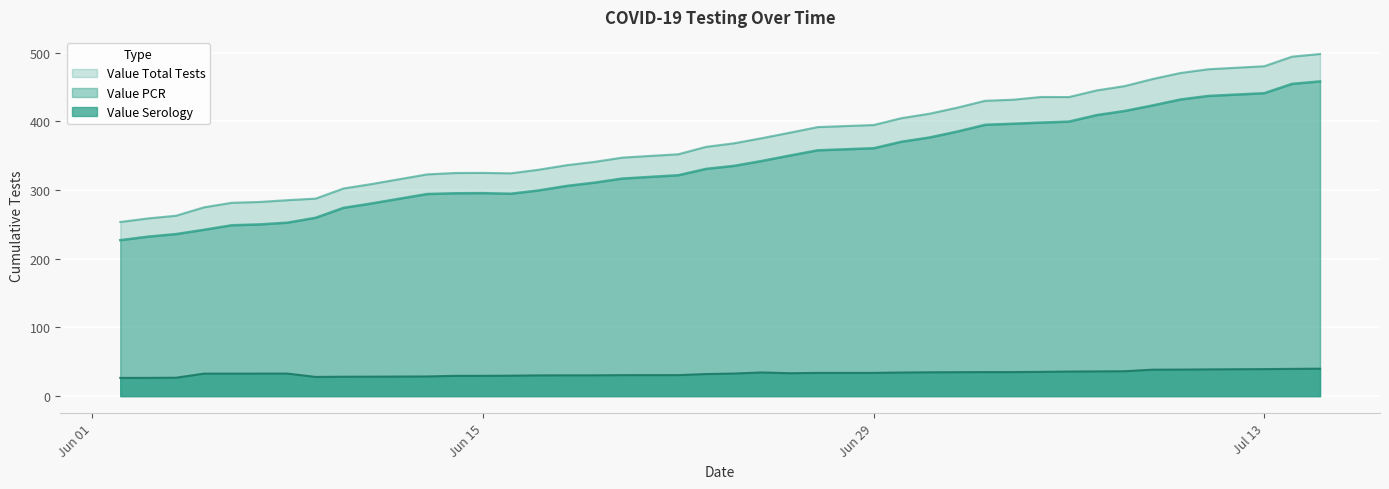

True or false: Value PCR and Value Serology intersect in this chart.

False